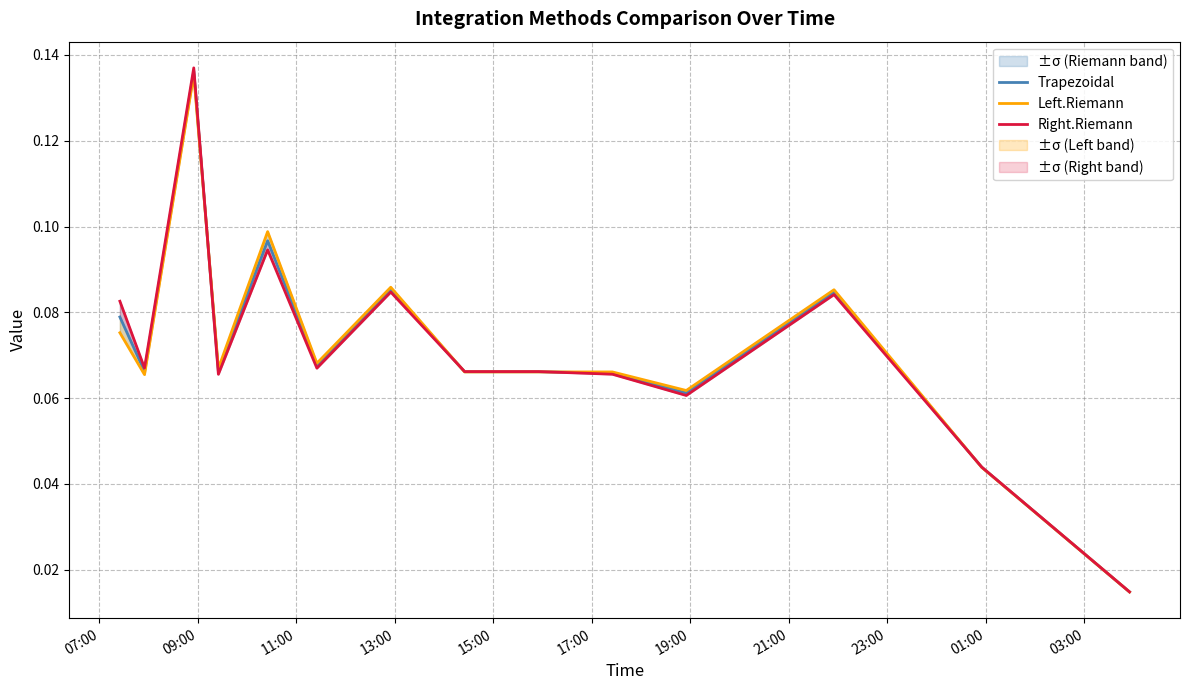

How many Left.Riemann values are between 0 and 1?

14